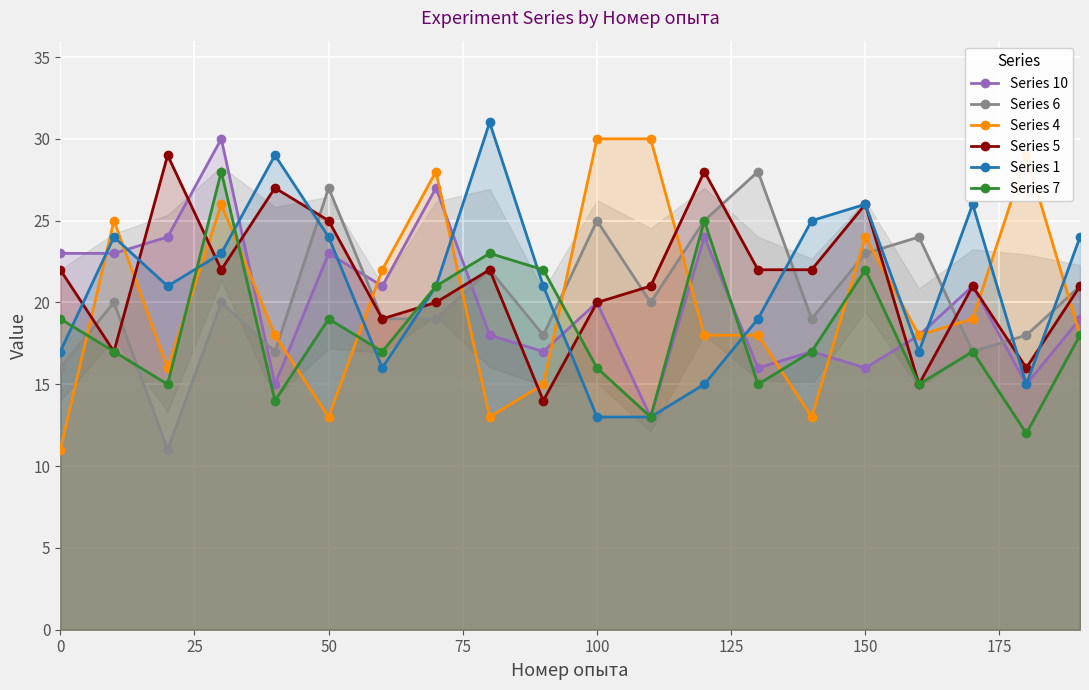

What is the lowest value of the Series 10 series?

13